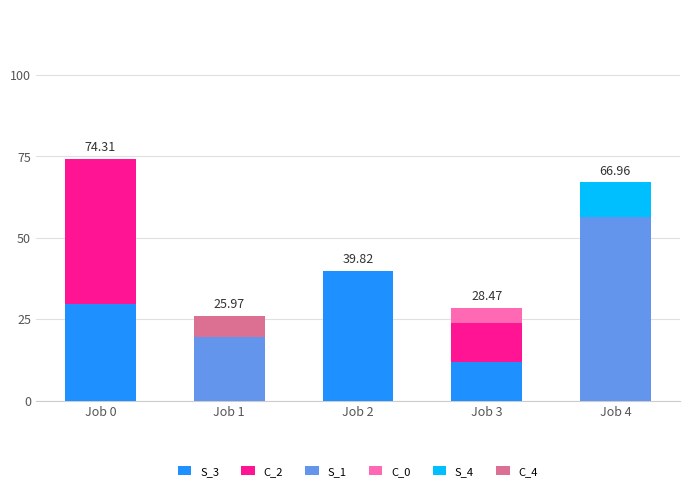

What value does the S_3 series have at Job 3?

11.9